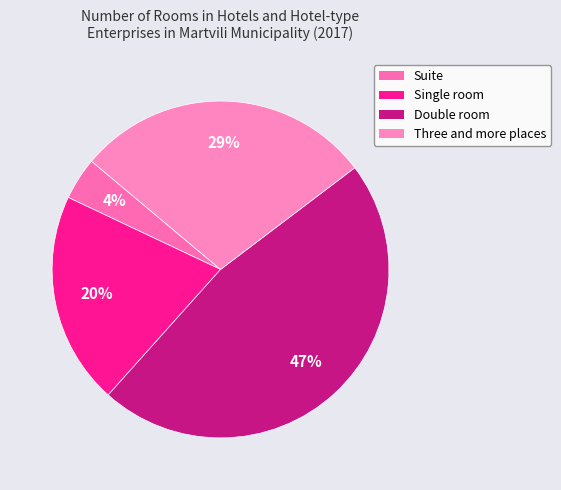

Is there any slice that represents more than half of the pie?

No